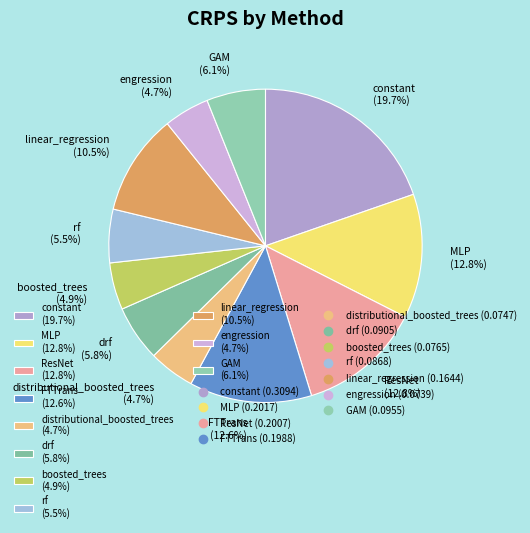

Is there any slice that represents more than half of the pie?

No